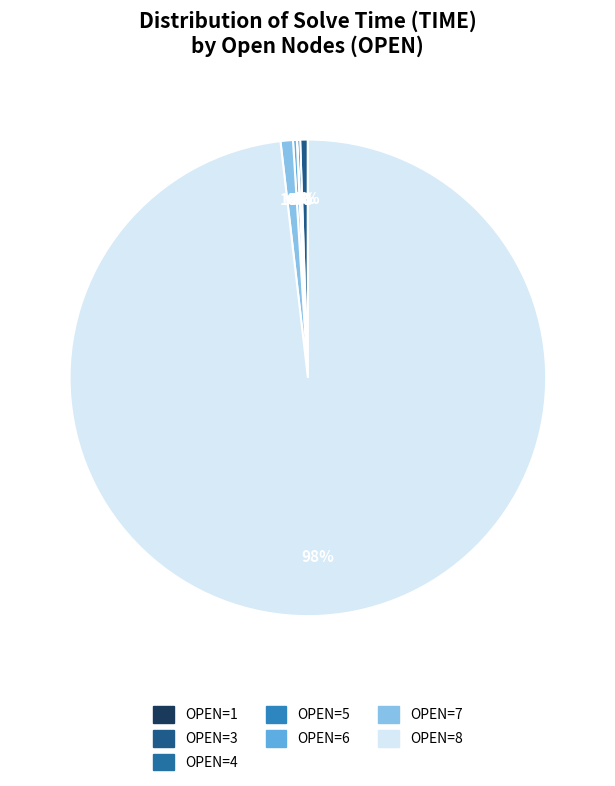

Which category has the biggest portion of the pie?

OPEN=8